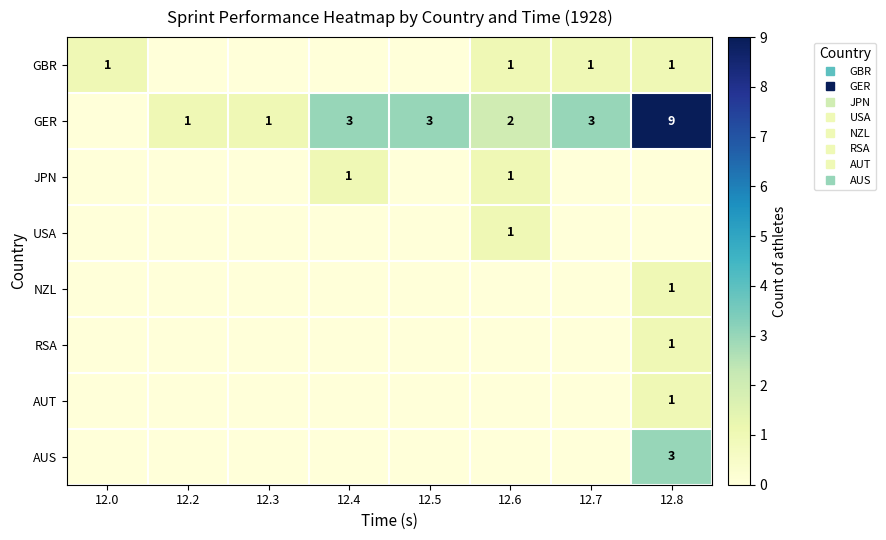

What is the maximum value shown in the chart?

9